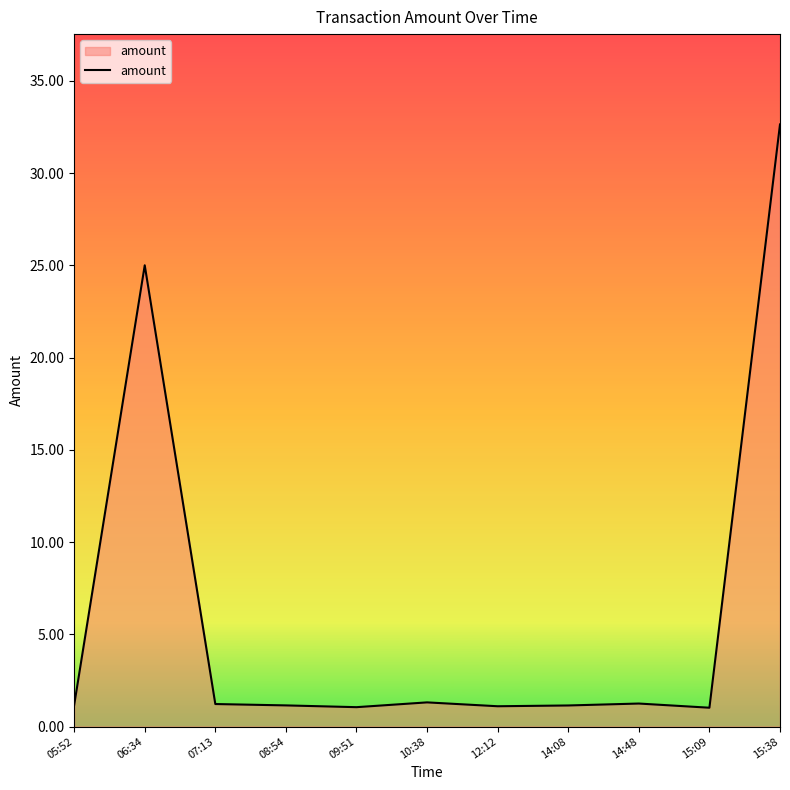

At which category does the chart reach its peak across all series?

15:38